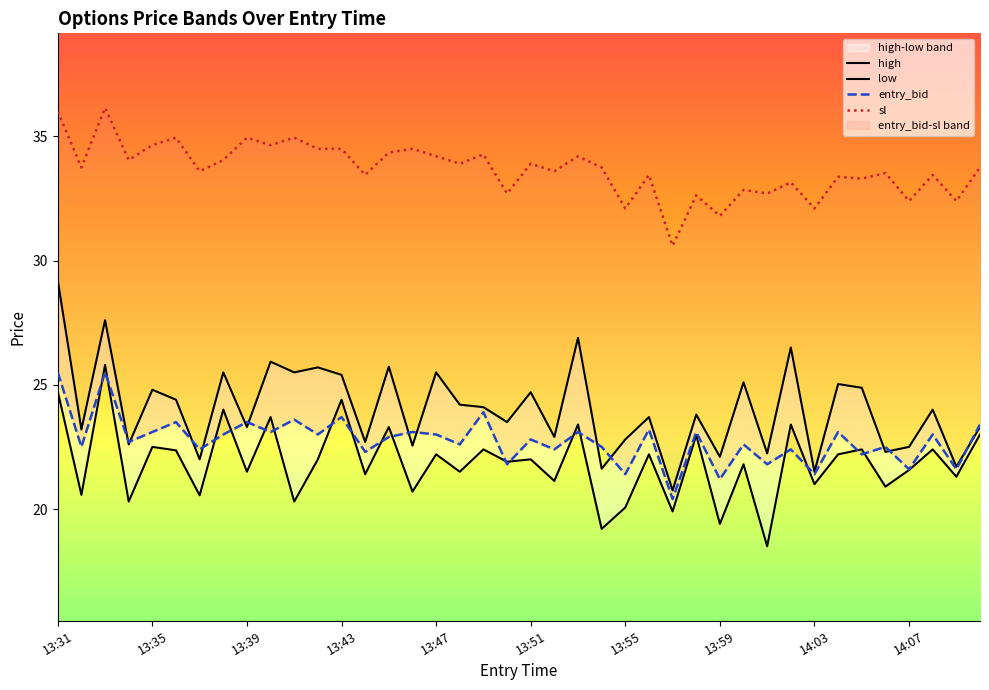

How many lines are shown in the chart?

4